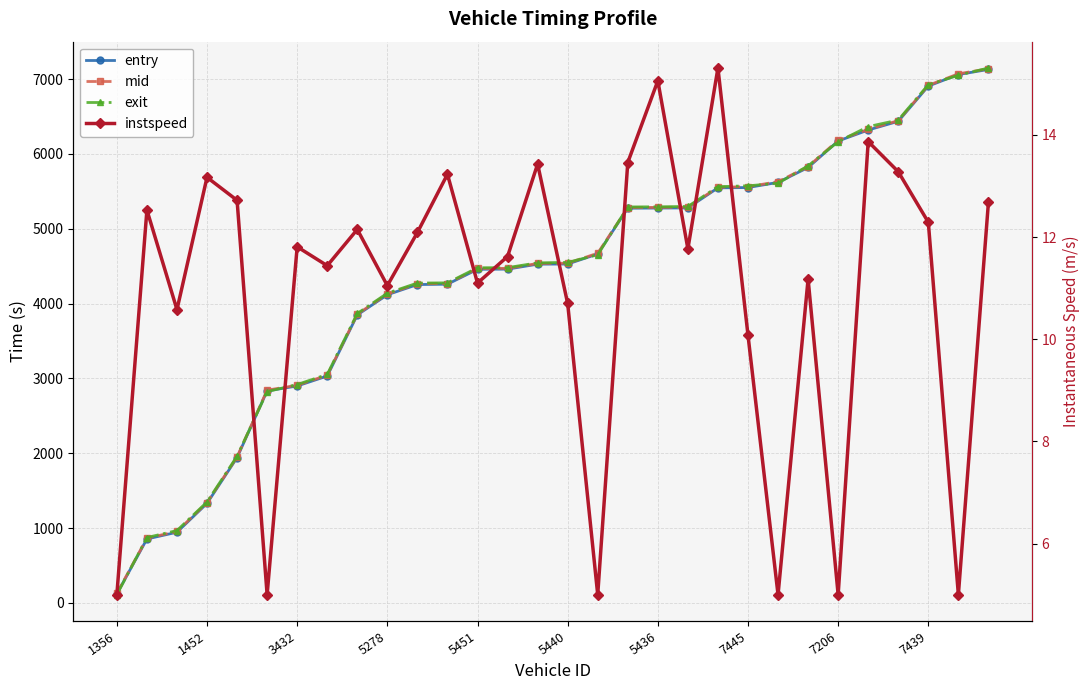

What is the label of the 29th point from the left?

28